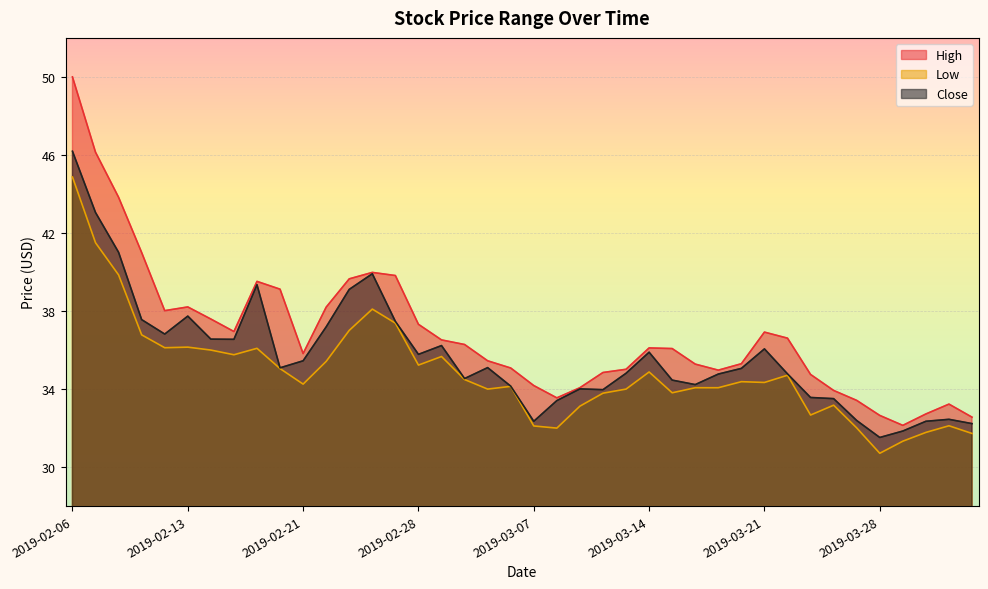

Between 2019-02-25 and 2019-03-18, which is larger?

2019-02-25